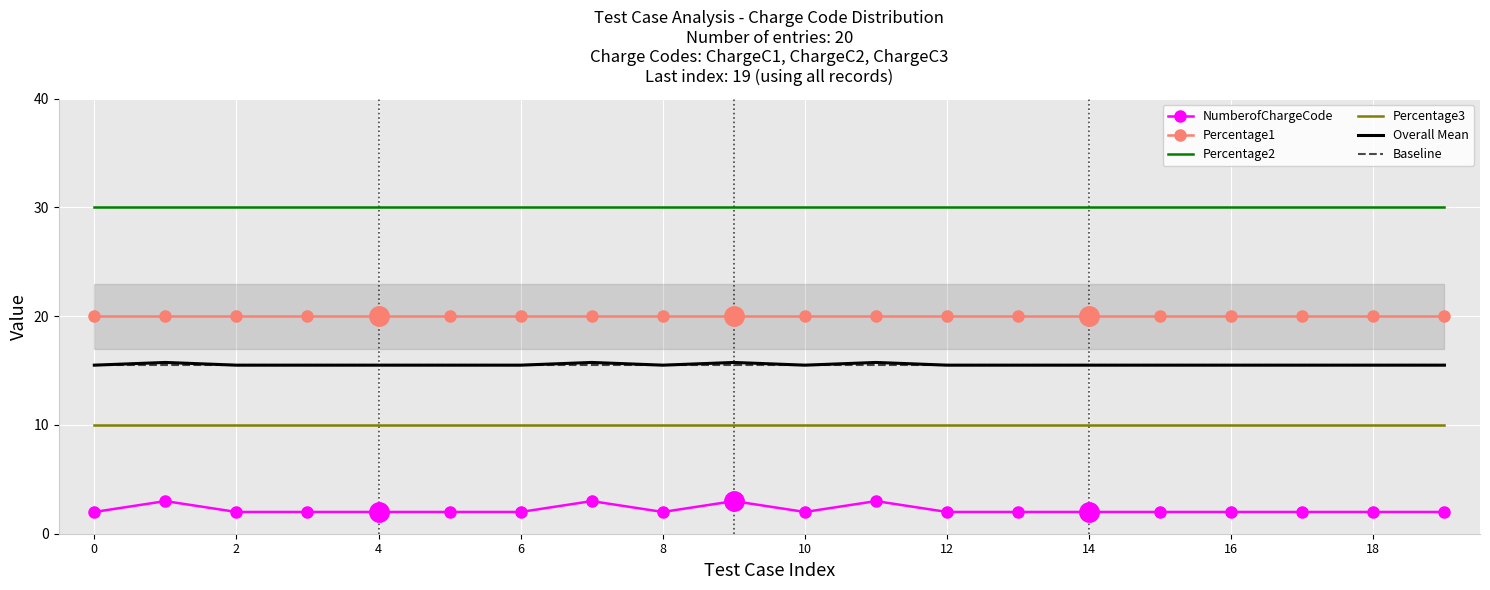

How many categories are shown in the chart?

20